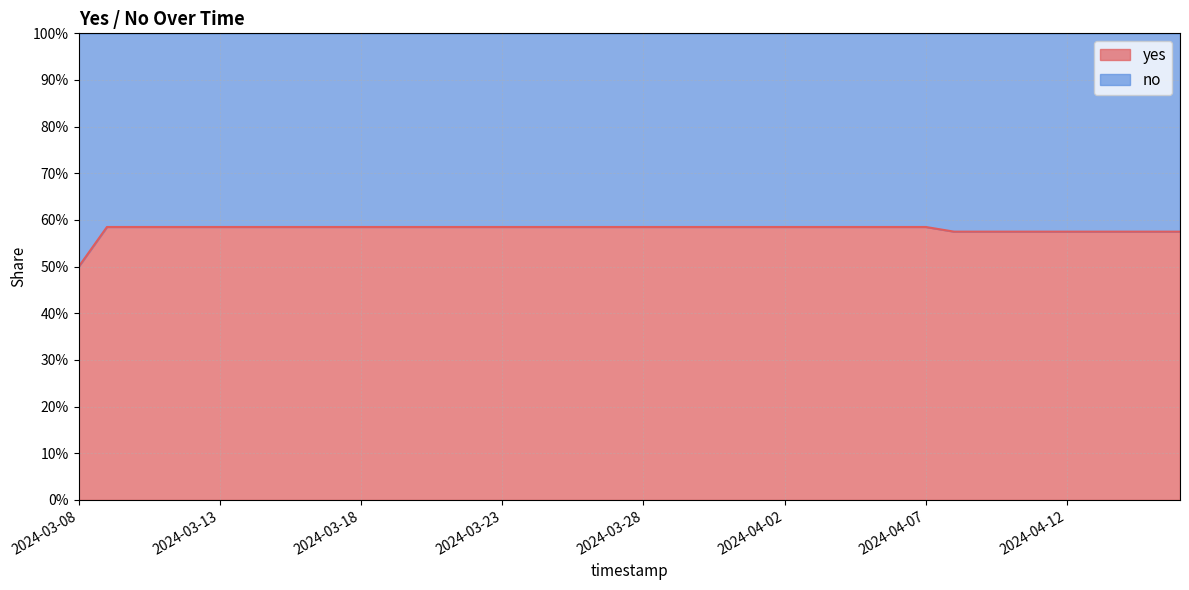

True or false: the data has more than 0 interior local peaks.

False